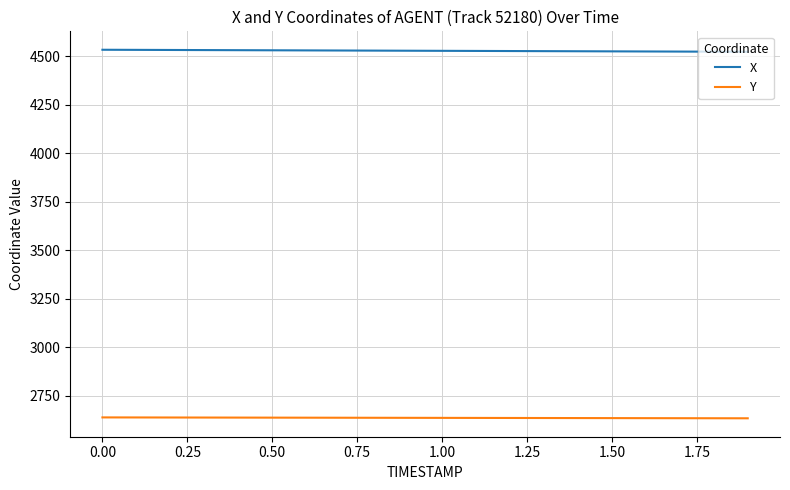

What is the sum of all Y values?

52695.5